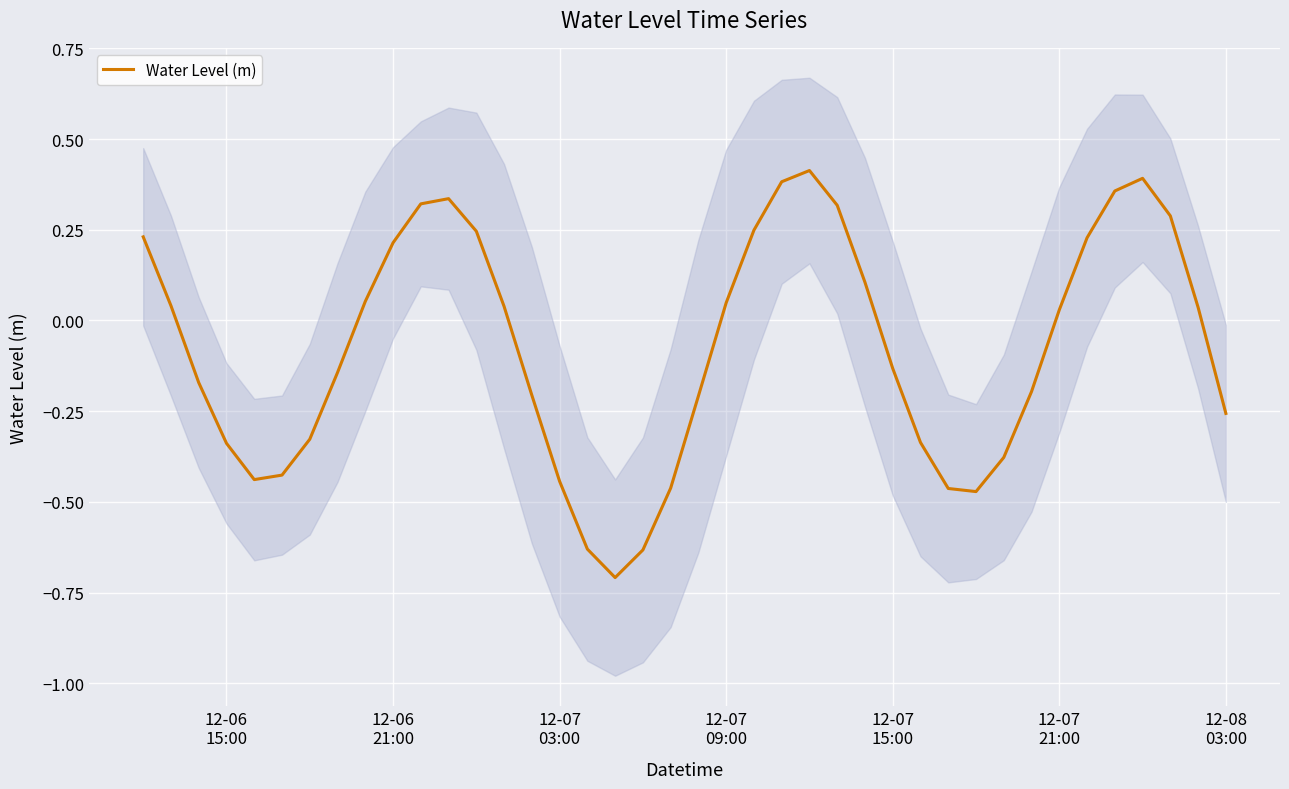

What is the lowest value of the Water Level (m) series?

-0.7